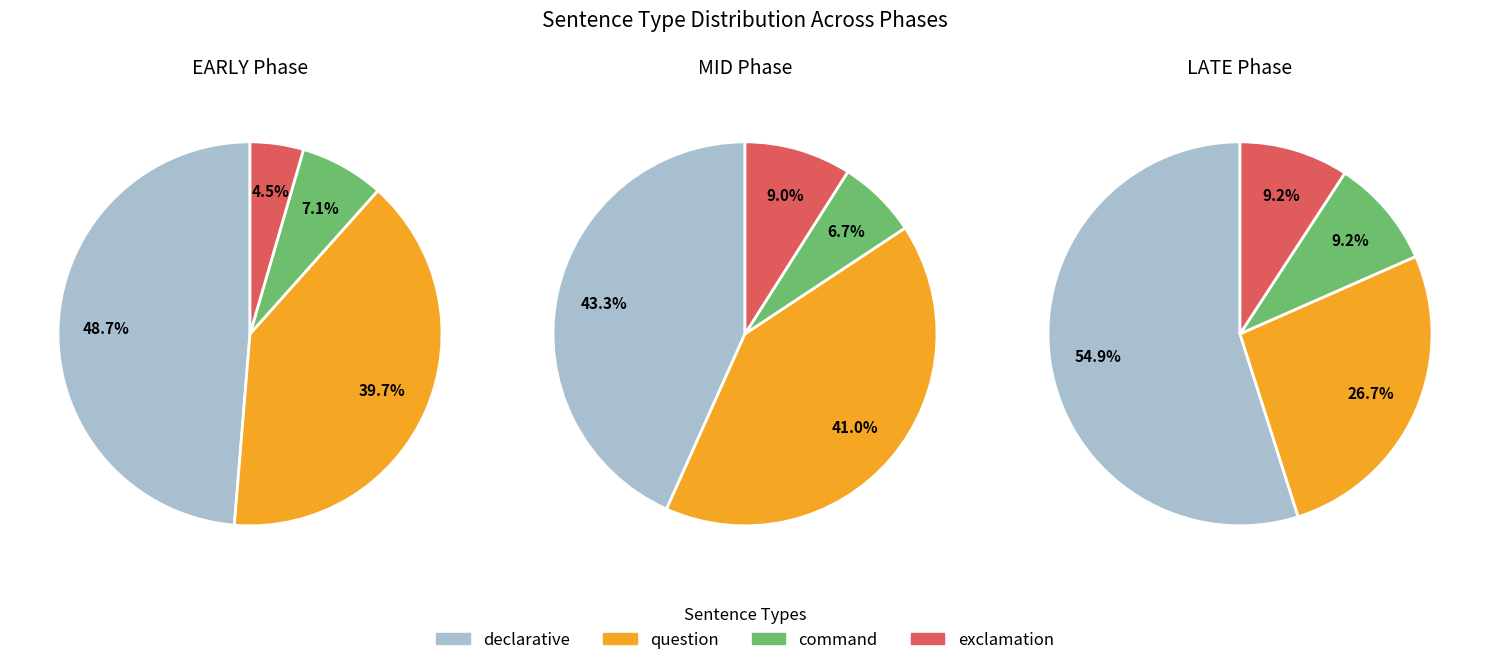

To the nearest percent, what is the difference between the largest and smallest slice percentages?

44%